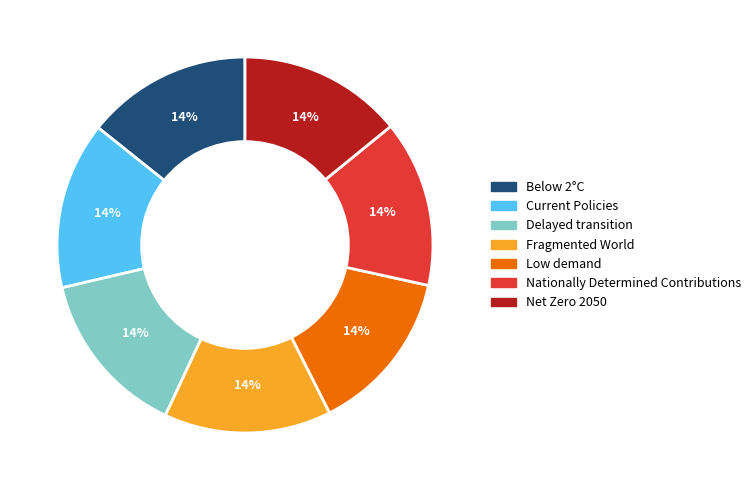

To the nearest percent, what percentage of the pie is Net Zero 2050?

14%